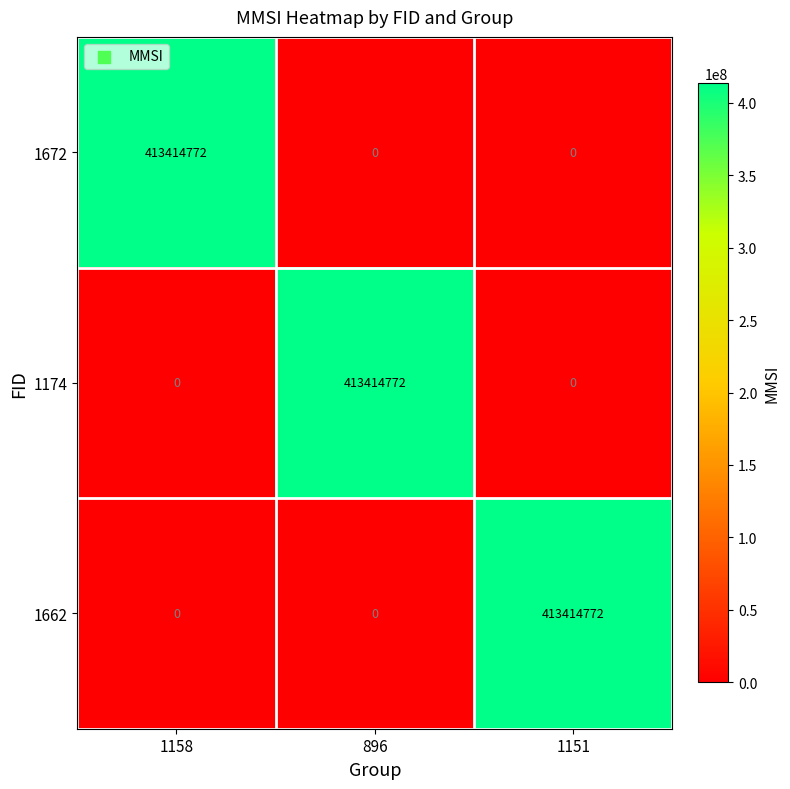

Reading left to right, list all the values displayed in this chart.

1672: 413414772	0	0
1174: 0	413414772	0
1662: 0	0	413414772